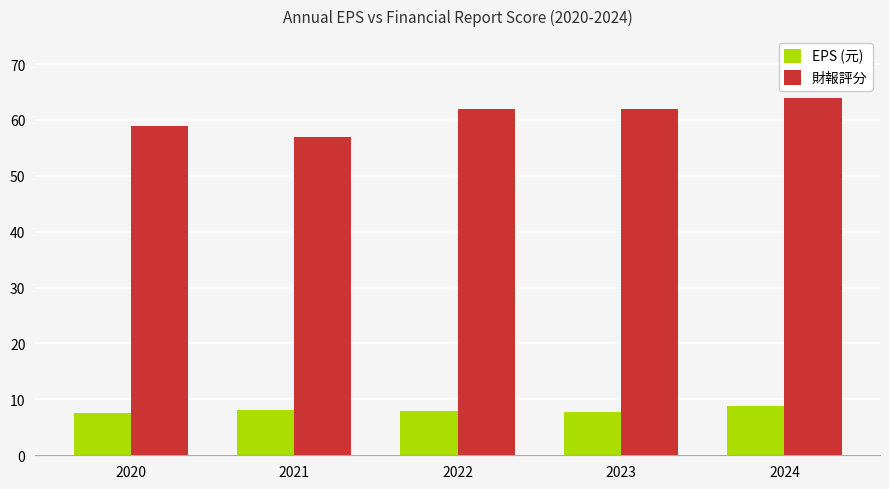

At which category is the sum across all series the highest?

2024